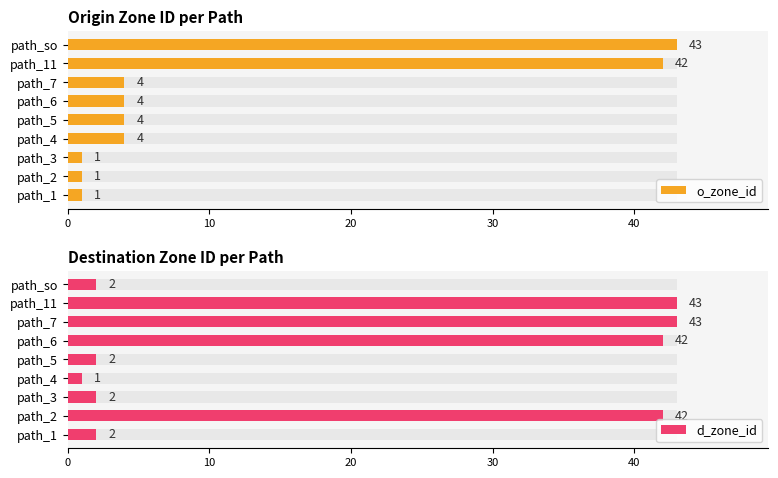

Between 10 and 40, which series saw the biggest shift?

d_zone_id